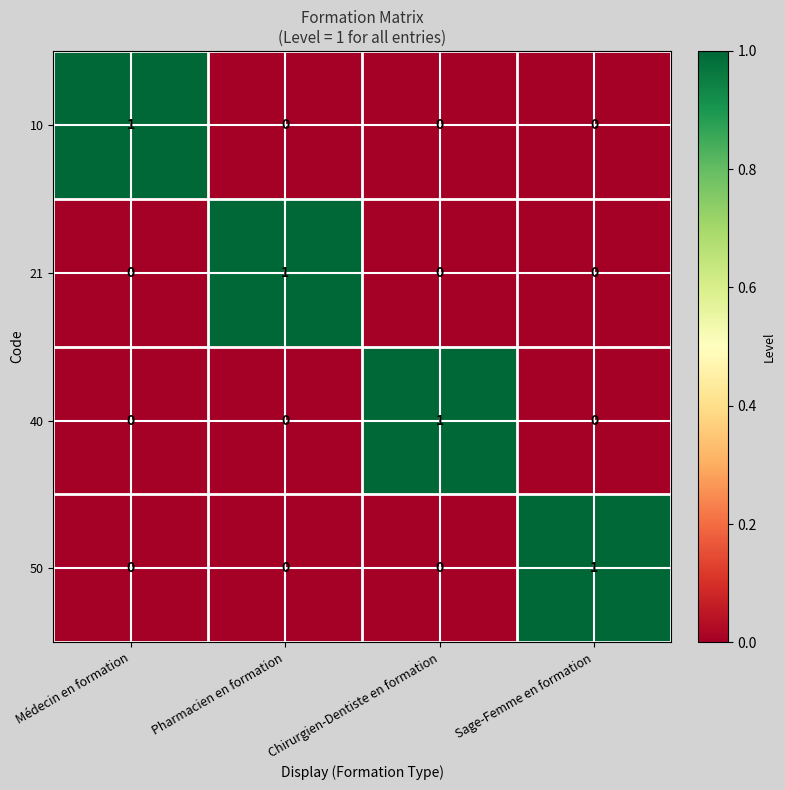

What is the greatest value displayed?

1